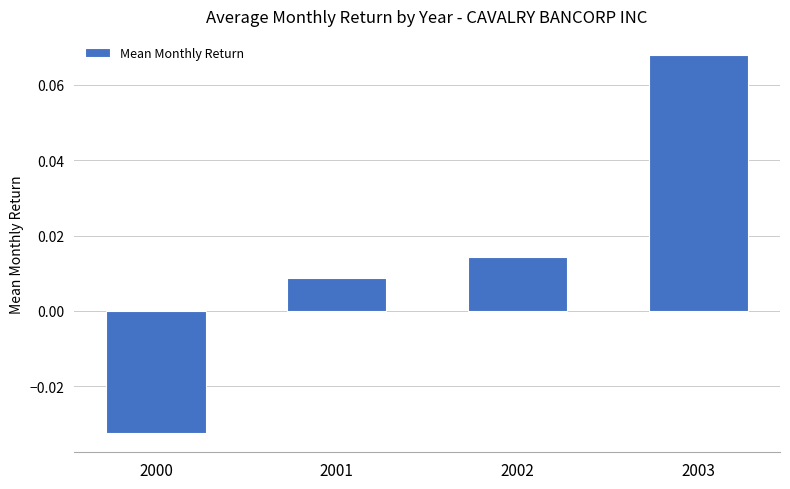

Is it true that the value at 2003 is 0.0?

False